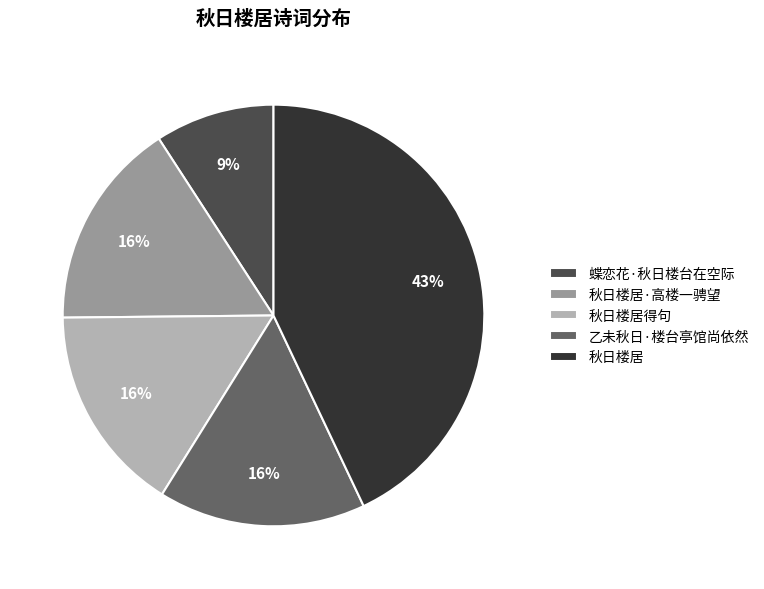

To the nearest percent, what portion does 秋日楼居得句 represent?

16%